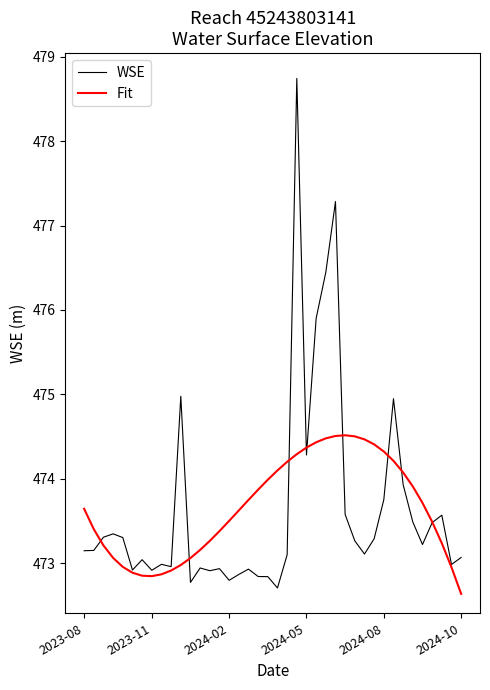

What is the greatest value displayed?

478.7